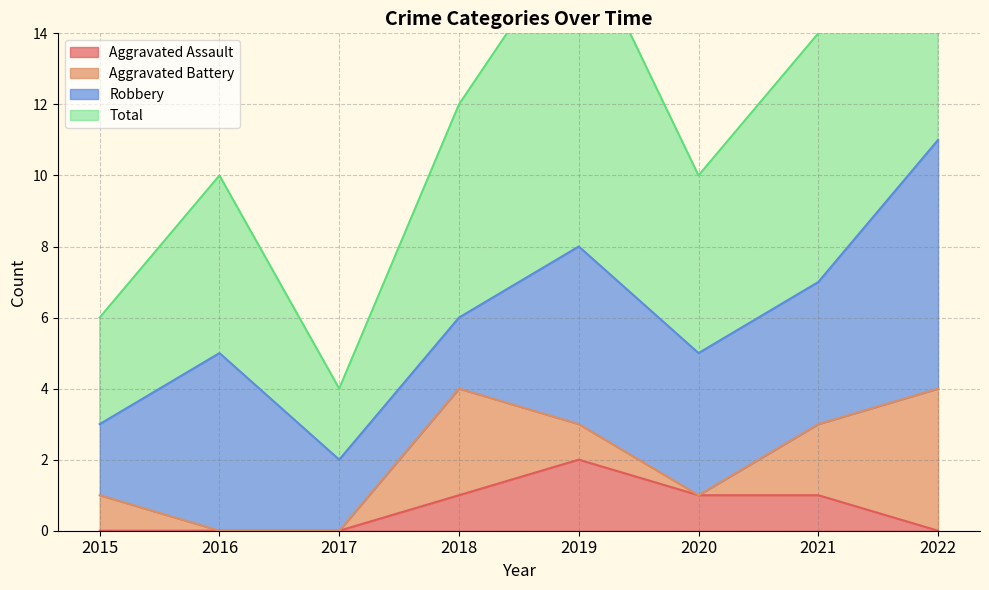

True or false: Aggravated Assault has a value of 2 at 2020.

False